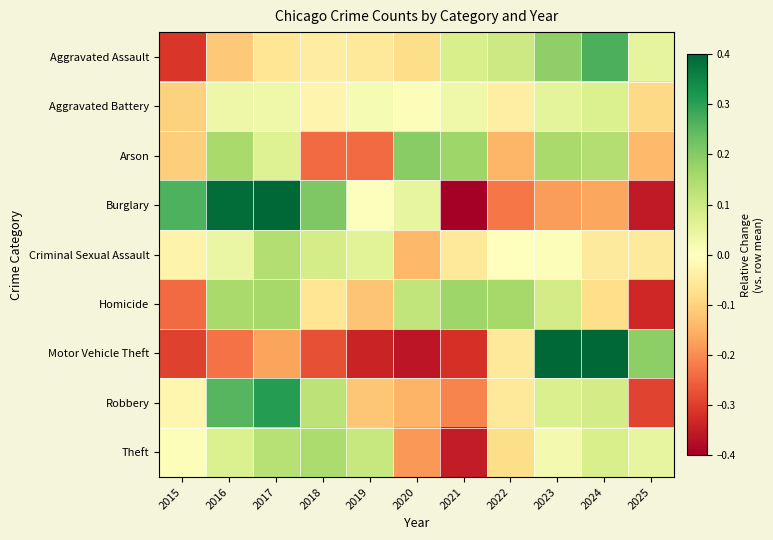

Reading left to right, list all the values displayed in this chart.

Aggravated Assault: 2015=-0.3	2016=-0.1	2017=-0.1	2018=-0.0	2019=-0.1	2020=-0.1	2021=0.1	2022=0.1	2023=0.2	2024=0.3	2025=0.1
Aggravated Battery: 2015=-0.1	2016=0.0	2017=0.0	2018=-0.0	2019=0.0	2020=0.0	2021=0.0	2022=-0.0	2023=0.1	2024=0.1	2025=-0.1
Arson: 2015=-0.1	2016=0.2	2017=0.1	2018=-0.2	2019=-0.2	2020=0.2	2021=0.2	2022=-0.1	2023=0.2	2024=0.1	2025=-0.1
Burglary: 2015=0.3	2016=0.4	2017=0.4	2018=0.2	2019=0.0	2020=0.0	2021=-0.4	2022=-0.2	2023=-0.2	2024=-0.2	2025=-0.4
Criminal Sexual Assault: 2015=-0.0	2016=0.0	2017=0.1	2018=0.1	2019=0.1	2020=-0.1	2021=-0.1	2022=-0.0	2023=0.0	2024=-0.1	2025=-0.1
Homicide: 2015=-0.2	2016=0.2	2017=0.2	2018=-0.1	2019=-0.1	2020=0.1	2021=0.2	2022=0.2	2023=0.1	2024=-0.1	2025=-0.3
Motor Vehicle Theft: 2015=-0.3	2016=-0.2	2017=-0.2	2018=-0.3	2019=-0.3	2020=-0.4	2021=-0.3	2022=-0.1	2023=1.2	2024=0.7	2025=0.2
Robbery: 2015=-0.0	2016=0.3	2017=0.3	2018=0.1	2019=-0.1	2020=-0.1	2021=-0.2	2022=-0.1	2023=0.1	2024=0.1	2025=-0.3
Theft: 2015=0.0	2016=0.1	2017=0.1	2018=0.1	2019=0.1	2020=-0.2	2021=-0.4	2022=-0.1	2023=0.0	2024=0.1	2025=0.0